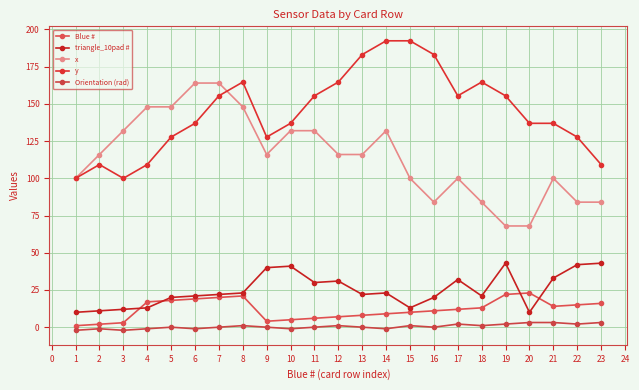

At 15, list the series in order from smallest to largest.

Orientation (rad), Blue #, triangle_10pad #, x, y